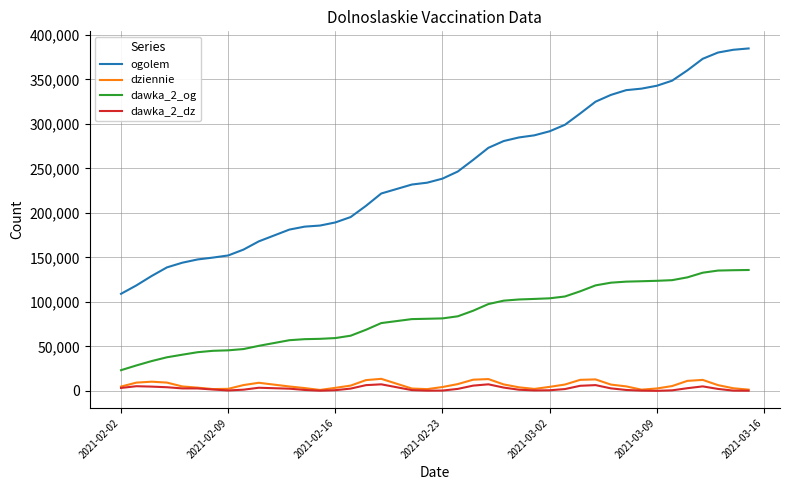

Is this an area chart (filled region under the line)?

No